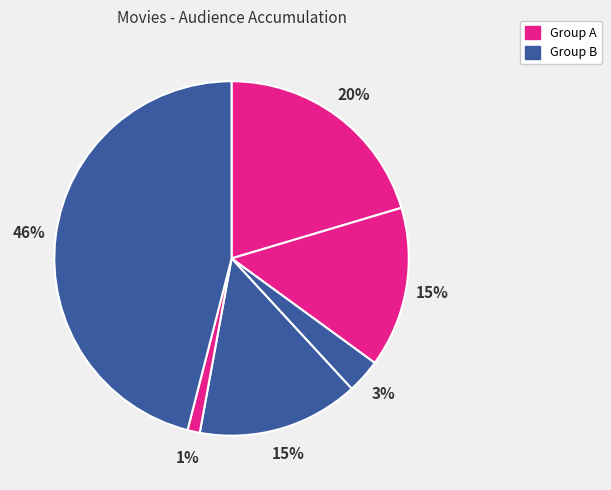

How many segments does this pie chart have?

6